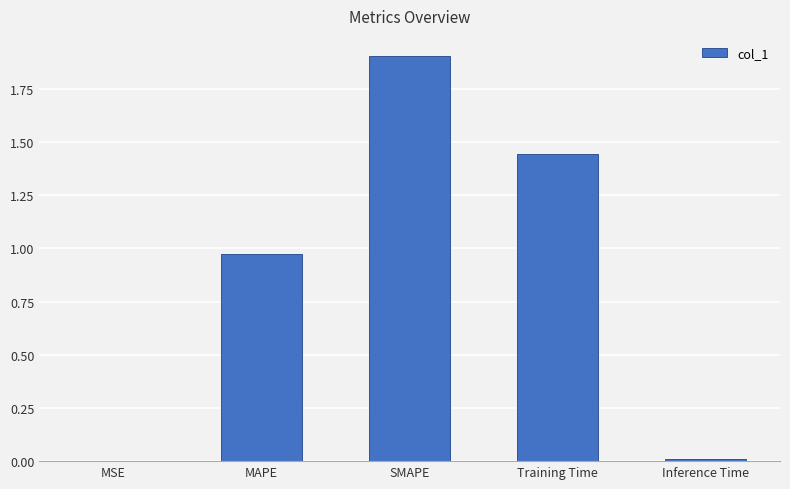

The chart shows a value of 1.6 at MAPE. True or false?

False